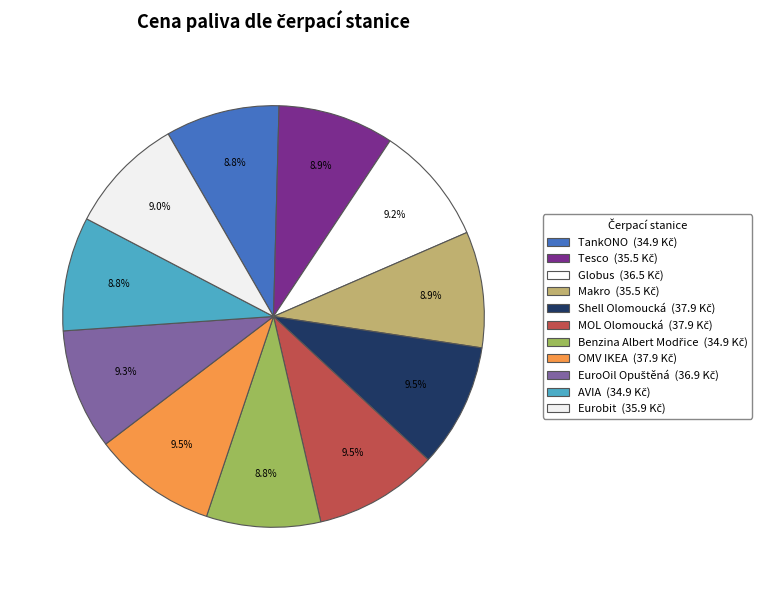

Between OMV IKEA and EuroOil Opuštěná, which is larger?

OMV IKEA